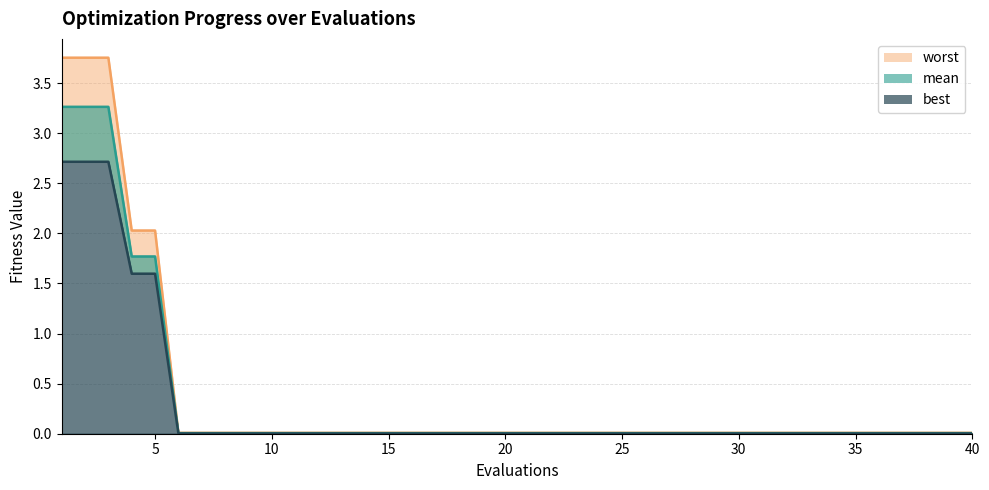

Reading left to right, transcribe all the data shown in this chart.

mean: 1=3.3	2=3.3	3=3.3	4=1.8	5=1.8	6=0.0	7=0.0	8=0.0	9=0.0	10=0.0	11=0.0	12=0.0	13=0.0	14=0.0	15=0.0	16=0.0	17=0.0	18=0.0	19=0.0	20=0.0	21=0.0	22=0.0	23=0.0	24=0.0	25=0.0	26=0.0	27=0.0	28=0.0	29=0.0	30=0.0	31=0.0	32=0.0	33=0.0	34=0.0	35=0.0	36=0.0	37=0.0	38=0.0	39=0.0	40=0.0
best: 1=2.7	2=2.7	3=2.7	4=1.6	5=1.6	6=0.0	7=0.0	8=0.0	9=0.0	10=0.0	11=0.0	12=0.0	13=0.0	14=0.0	15=0.0	16=0.0	17=0.0	18=0.0	19=0.0	20=0.0	21=0.0	22=0.0	23=0.0	24=0.0	25=0.0	26=0.0	27=0.0	28=0.0	29=0.0	30=0.0	31=0.0	32=0.0	33=0.0	34=0.0	35=0.0	36=0.0	37=0.0	38=0.0	39=0.0	40=0.0
worst: 1=3.8	2=3.8	3=3.8	4=2.0	5=2.0	6=0.0	7=0.0	8=0.0	9=0.0	10=0.0	11=0.0	12=0.0	13=0.0	14=0.0	15=0.0	16=0.0	17=0.0	18=0.0	19=0.0	20=0.0	21=0.0	22=0.0	23=0.0	24=0.0	25=0.0	26=0.0	27=0.0	28=0.0	29=0.0	30=0.0	31=0.0	32=0.0	33=0.0	34=0.0	35=0.0	36=0.0	37=0.0	38=0.0	39=0.0	40=0.0